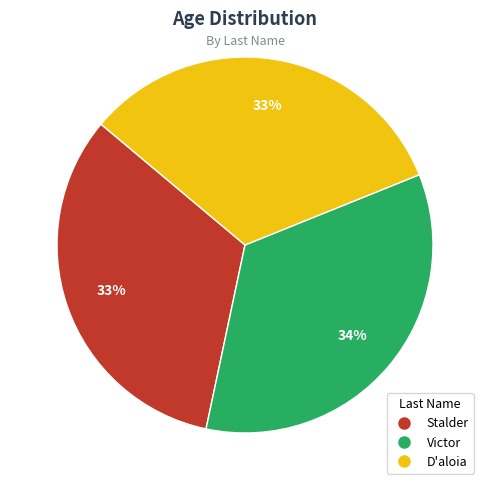

Is there a majority slice in this chart?

No